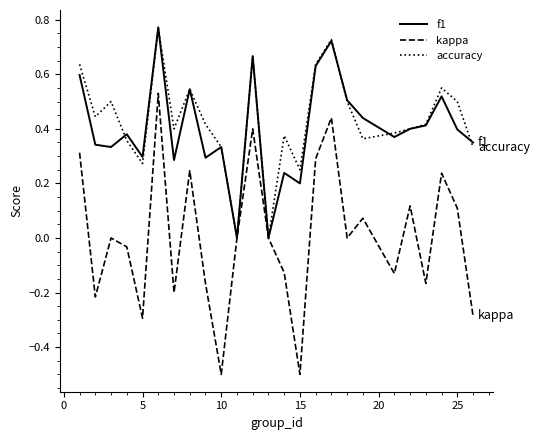

What is the minimum value shown in the chart?

-0.5